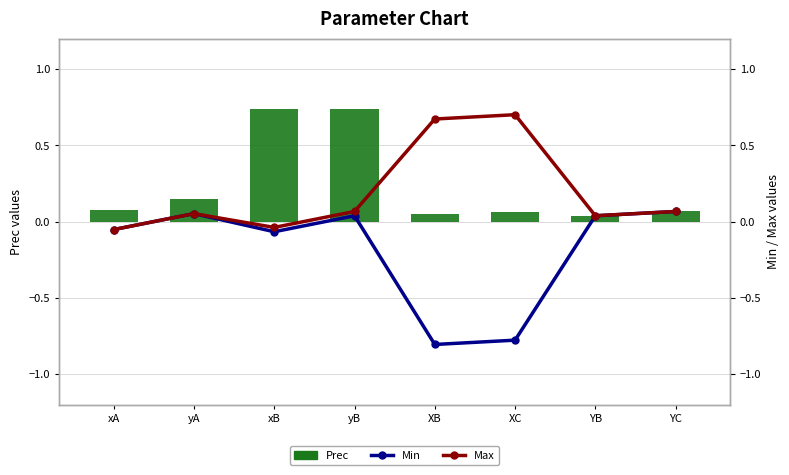

True or false: Max has a value of 0.7 at XC.

True